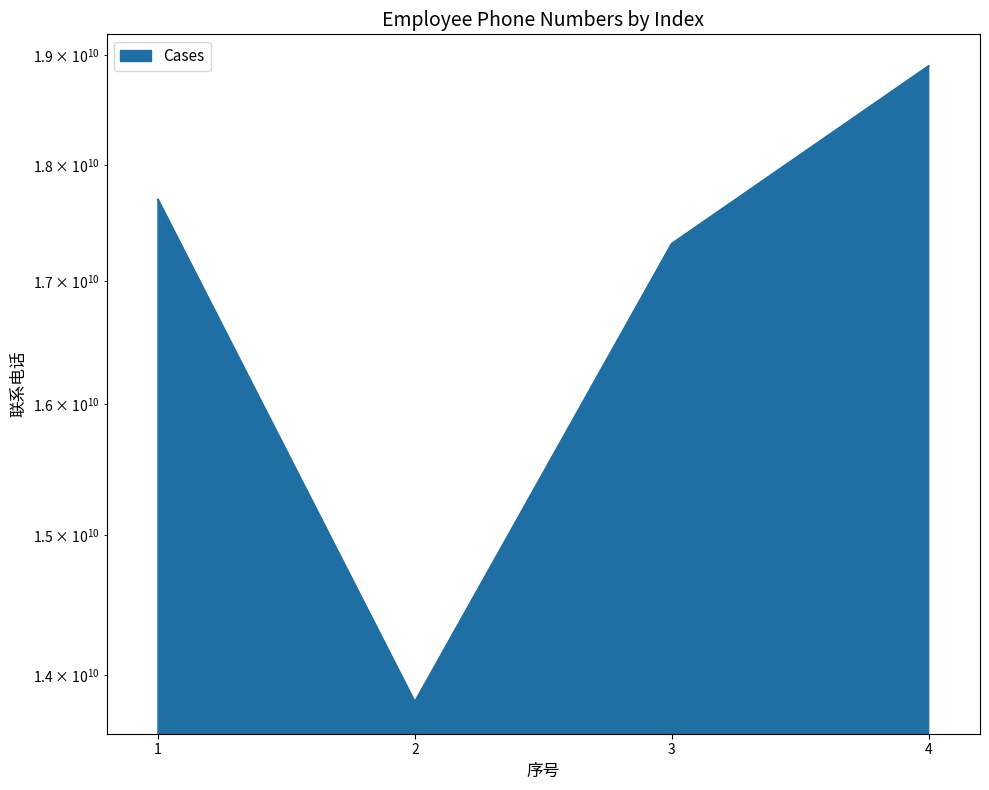

Does the chart display data point markers on the line(s)?

No